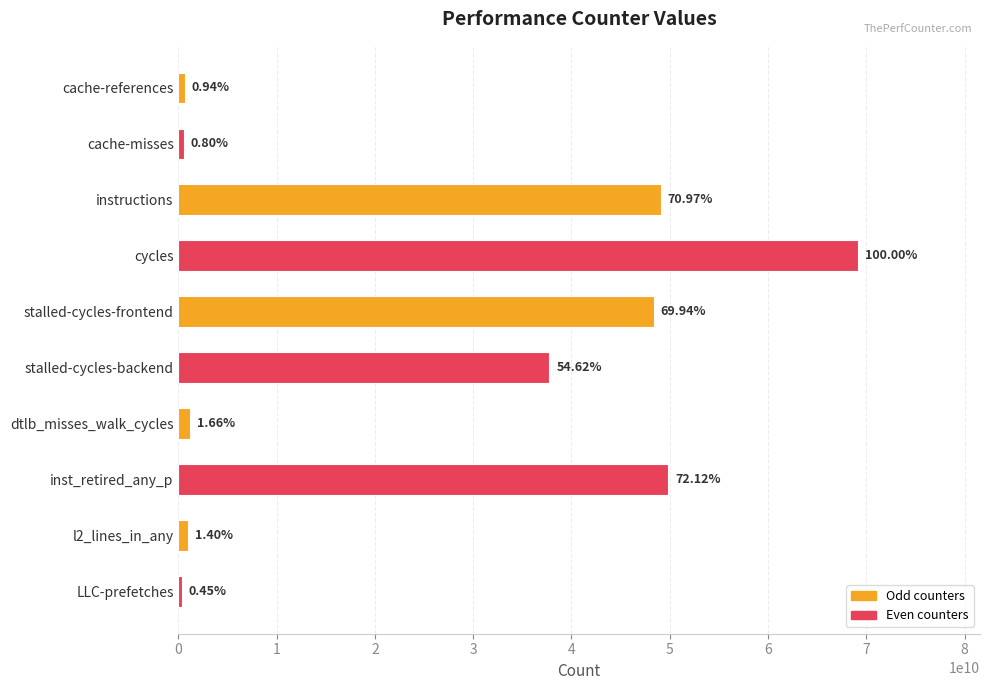

What is the difference between the maximum and minimum values?

68822691362